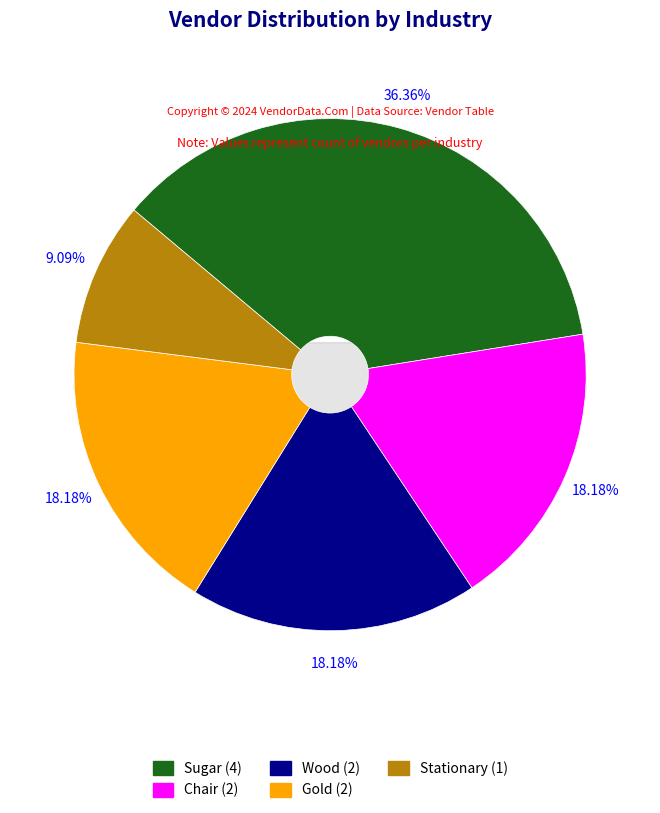

To the nearest percent, what portion does Sugar represent?

36%